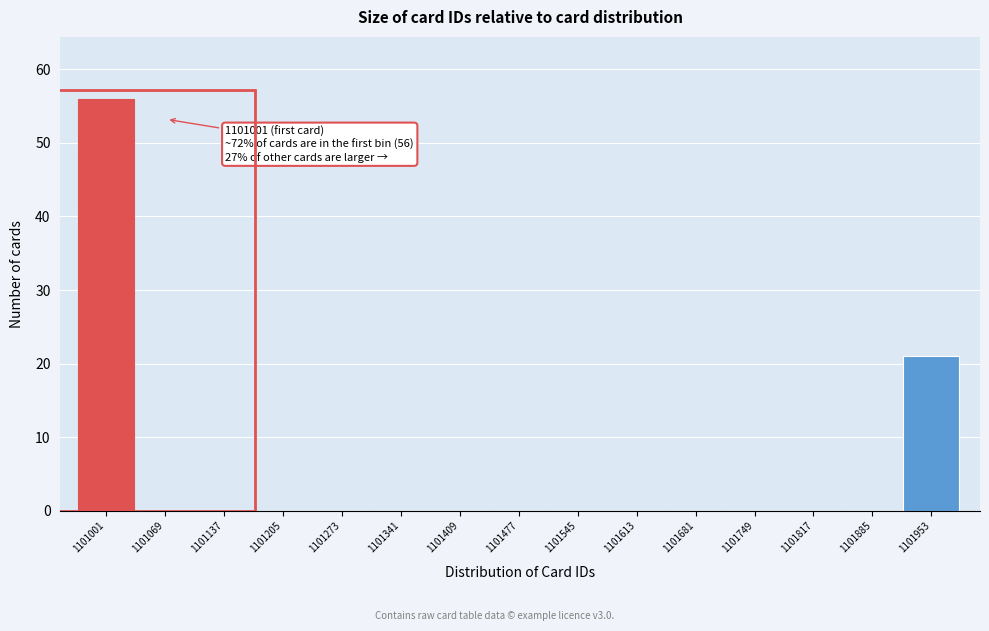

Reading left to right, list all the values displayed in this chart.

1101001=56	1101069=0	1101137=0	1101205=0	1101273=0	1101341=0	1101409=0	1101477=0	1101545=0	1101613=0	1101681=0	1101749=0	1101817=0	1101885=0	1101953=21